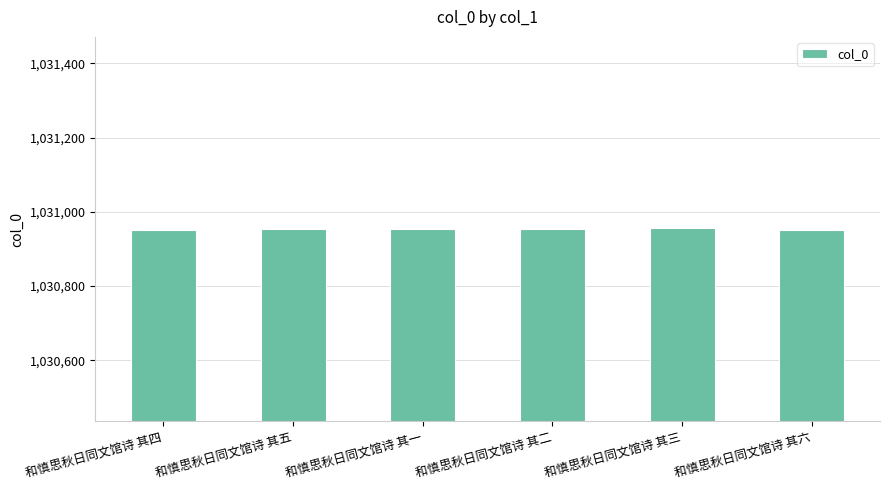

Is it true that the value at 和慎思秋日同文馆诗 其二 is 1030954?

True